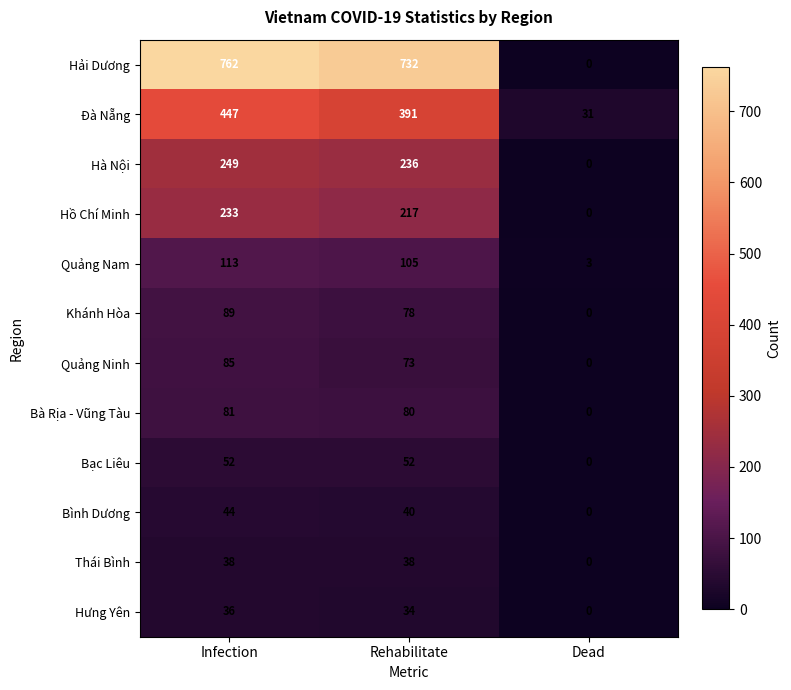

The value of Bà Rịa - Vũng Tàu at Rehabilitate is 80. True or false?

True